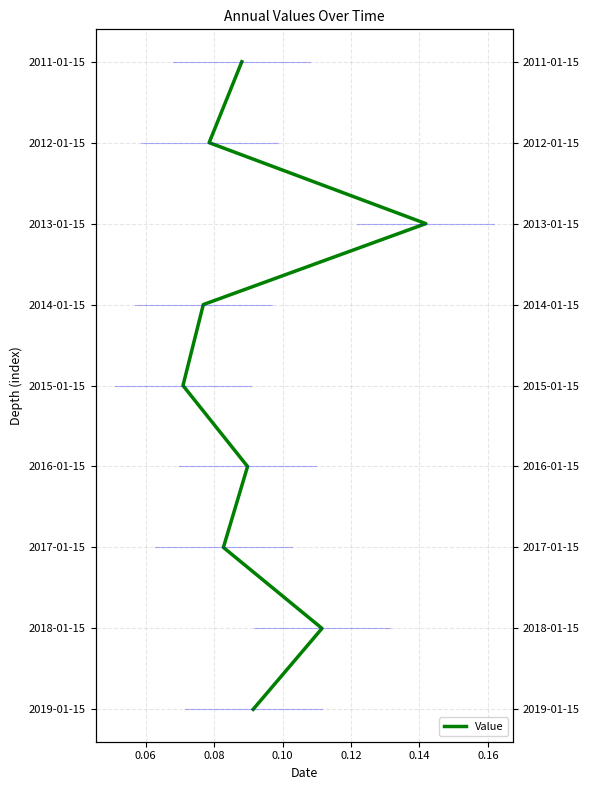

What is the ratio of the value at 0.12 to the value at 0.16?

0.7